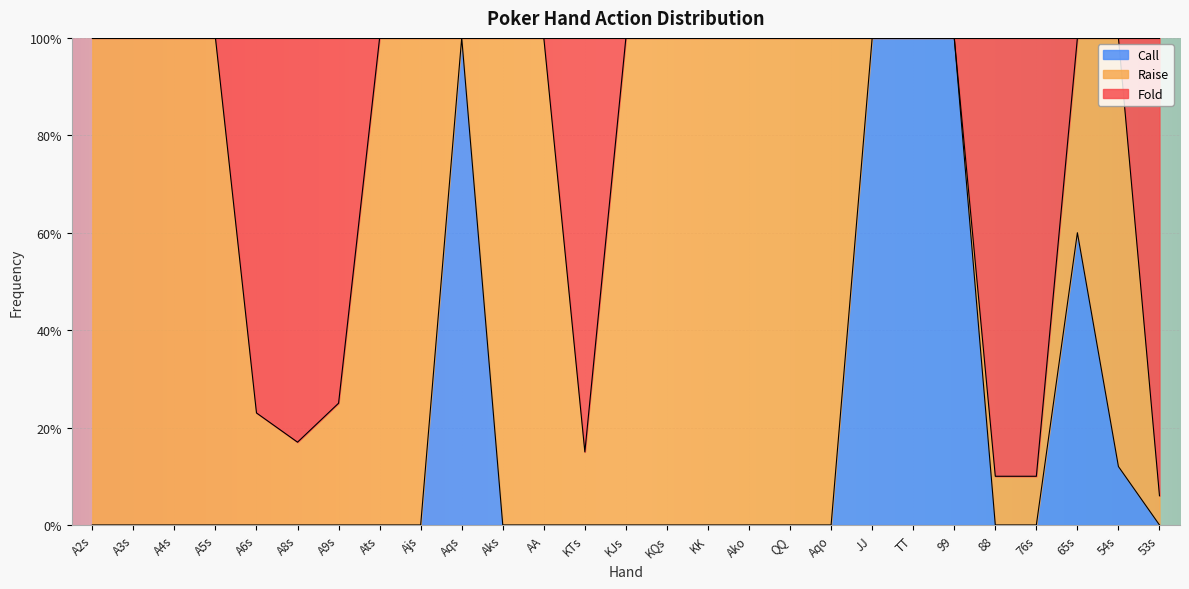

How many Call values are between 0 and 1?

27